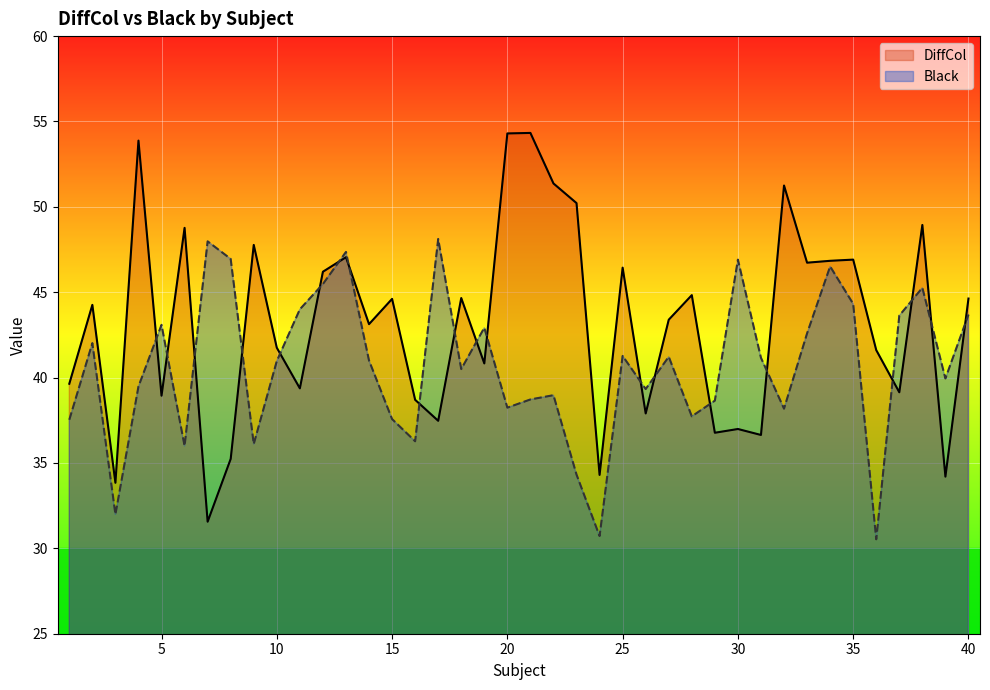

How many data points in Black are above 41?

19